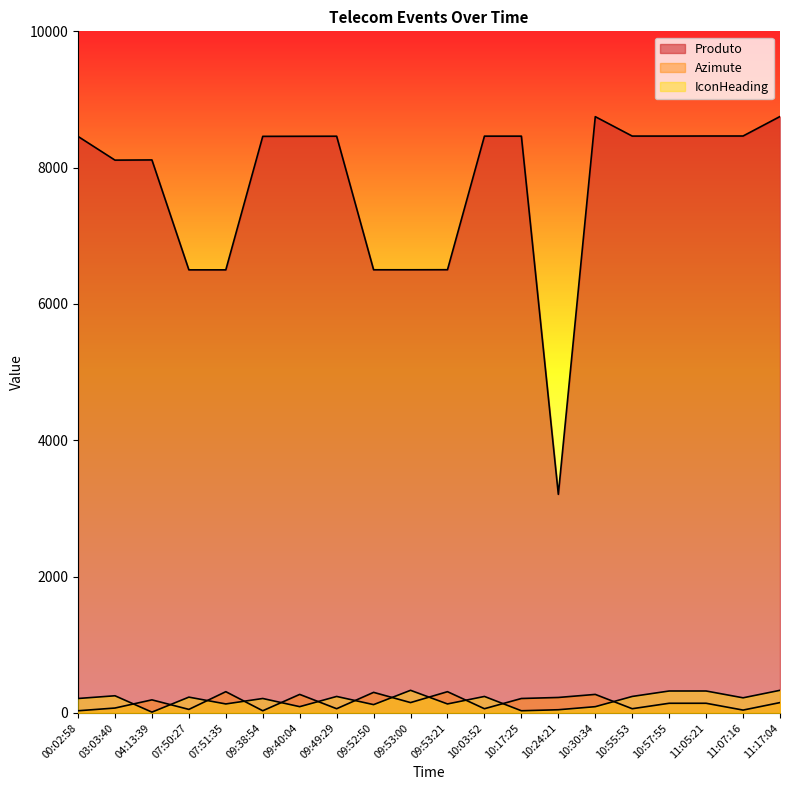

Which category has the lowest value across all series?

04:13:39